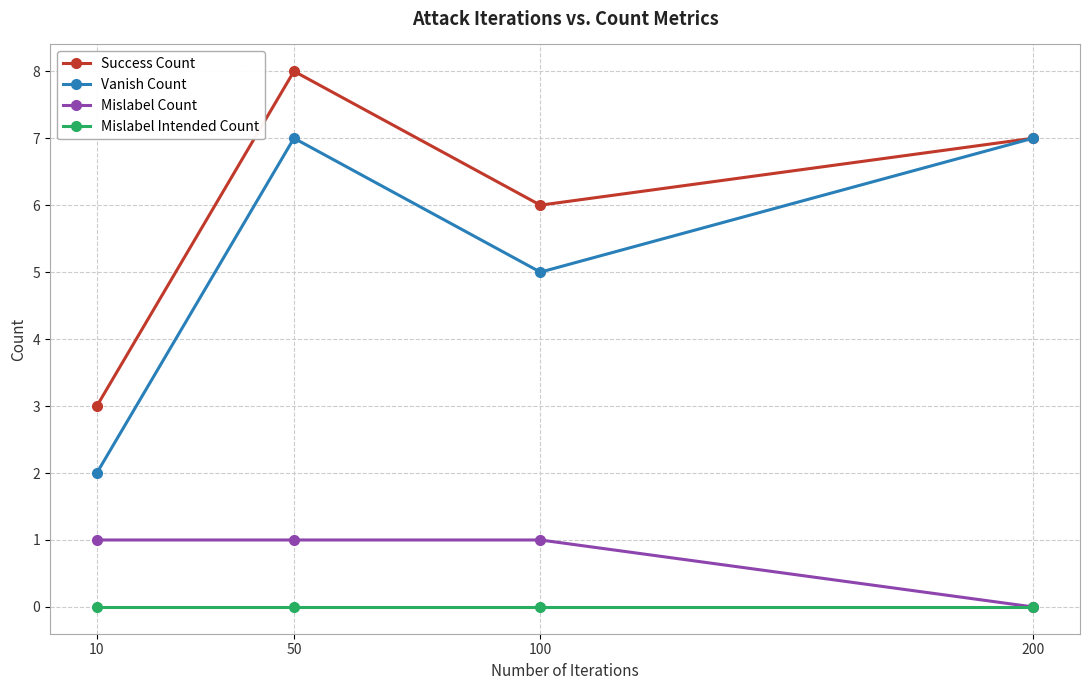

What is the difference between the maximum and minimum values in the Vanish Count series?

5